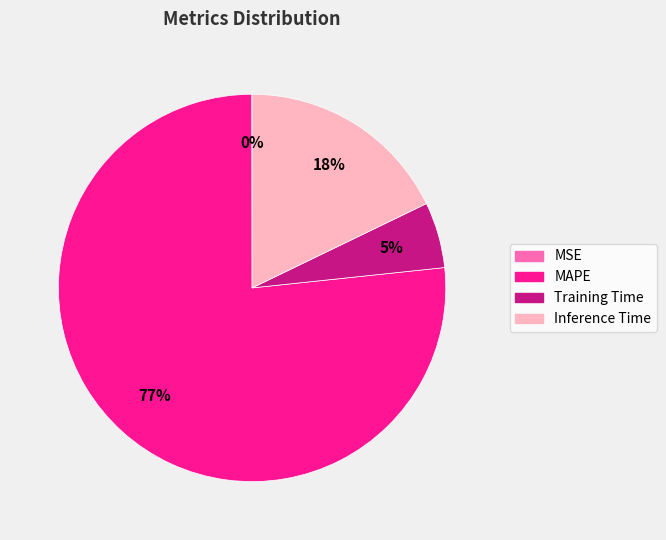

Is it true that Inference Time is 18% of the pie?

True